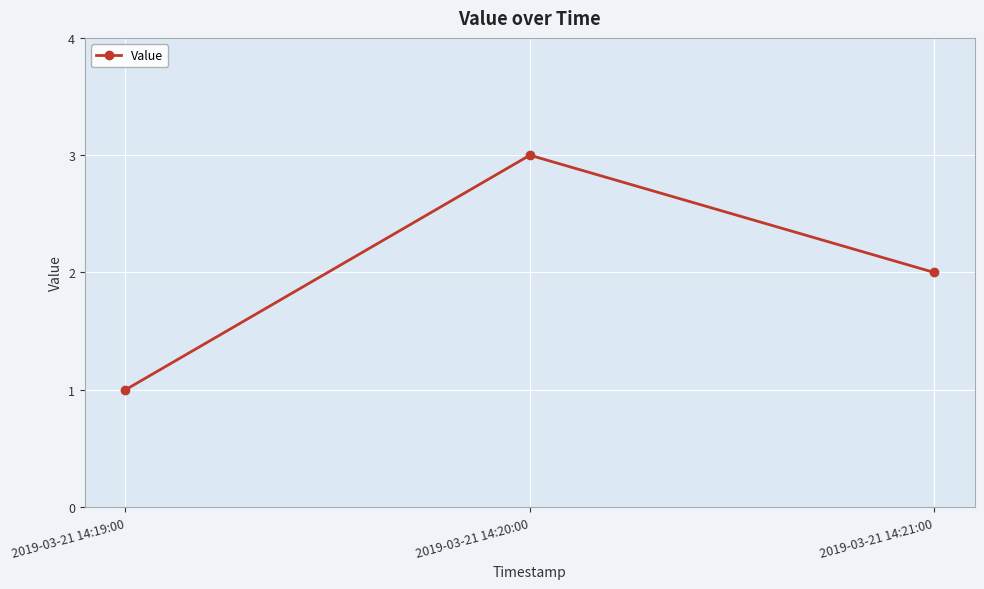

What is the difference between the second highest and minimum values?

1